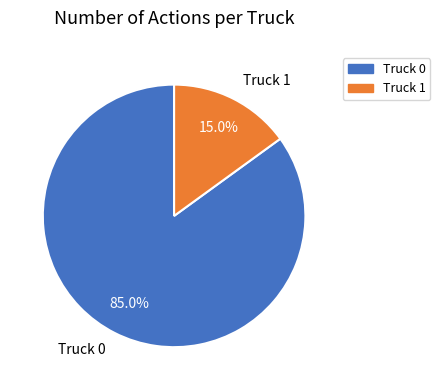

Does Truck 1 account for over 50% of the chart?

No